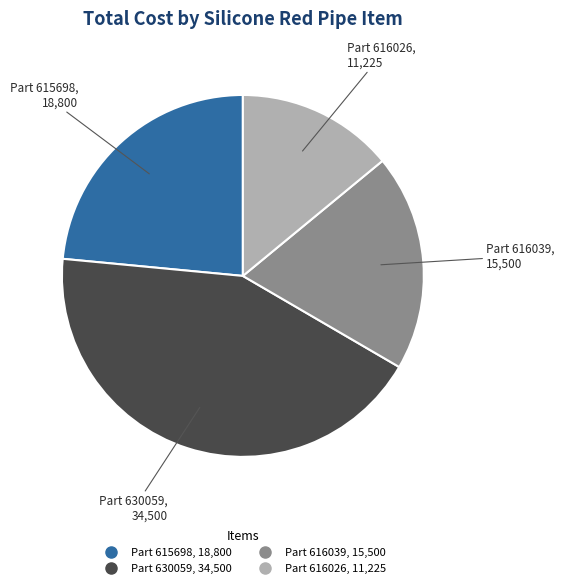

Is there a majority slice in this chart?

No